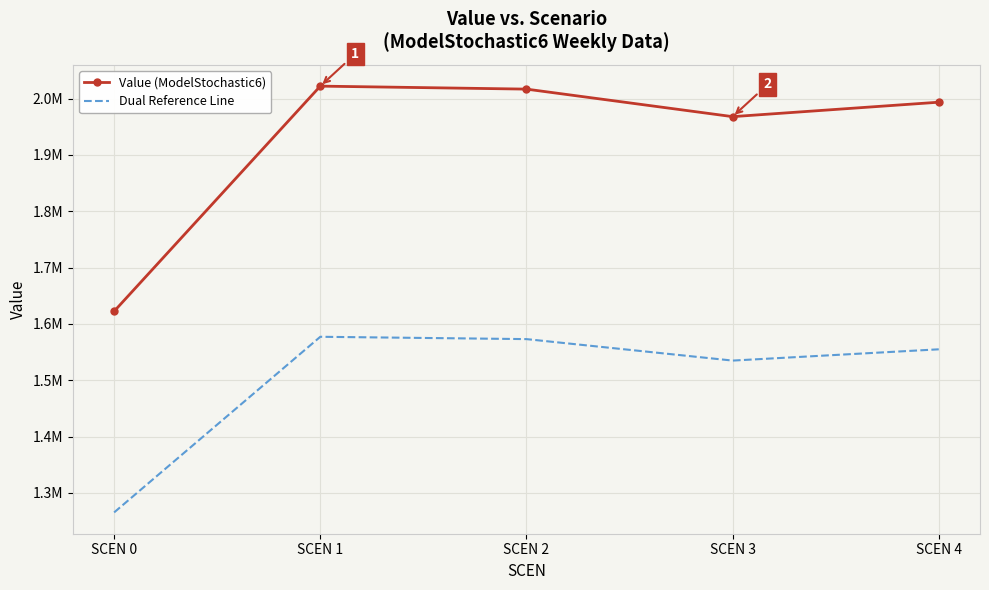

What are all the series names shown in the legend?

Value (ModelStochastic6), Dual Reference Line